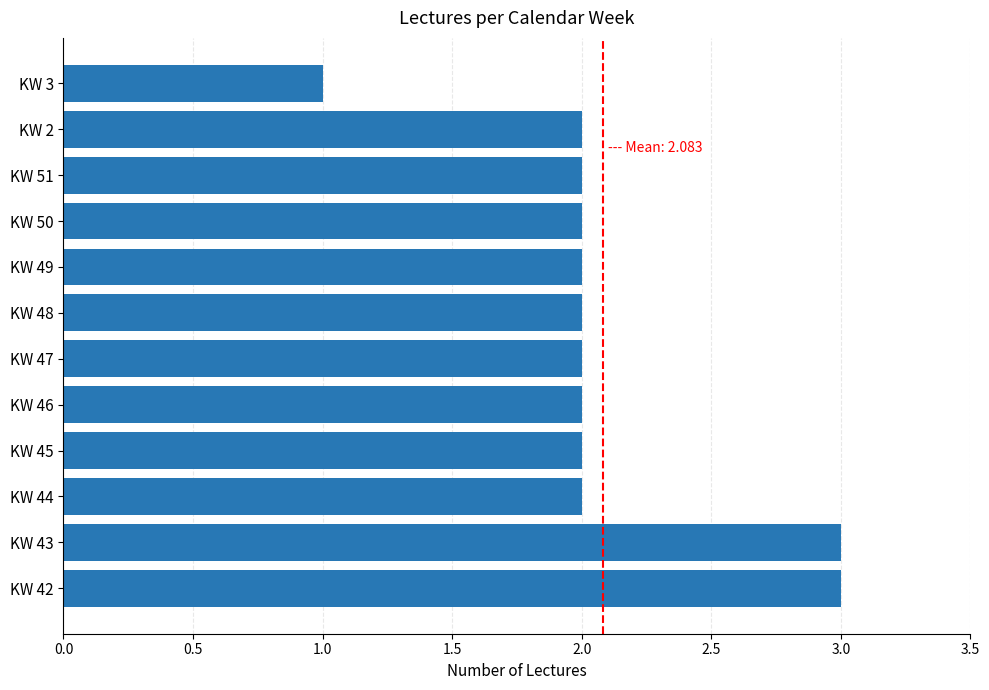

Between KW 43 and KW 2, which is larger?

KW 43